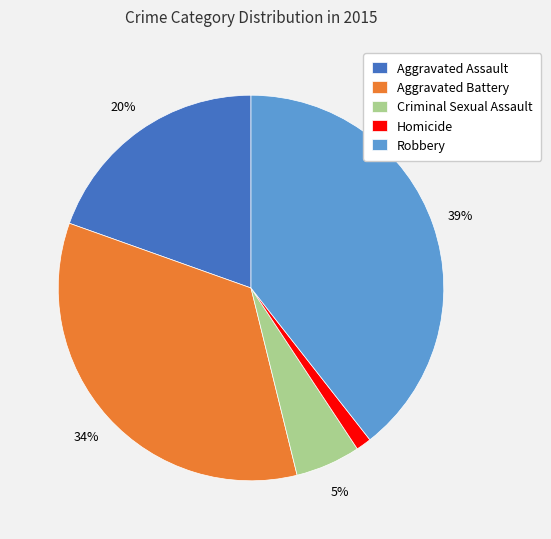

How many slices are in this pie chart?

5